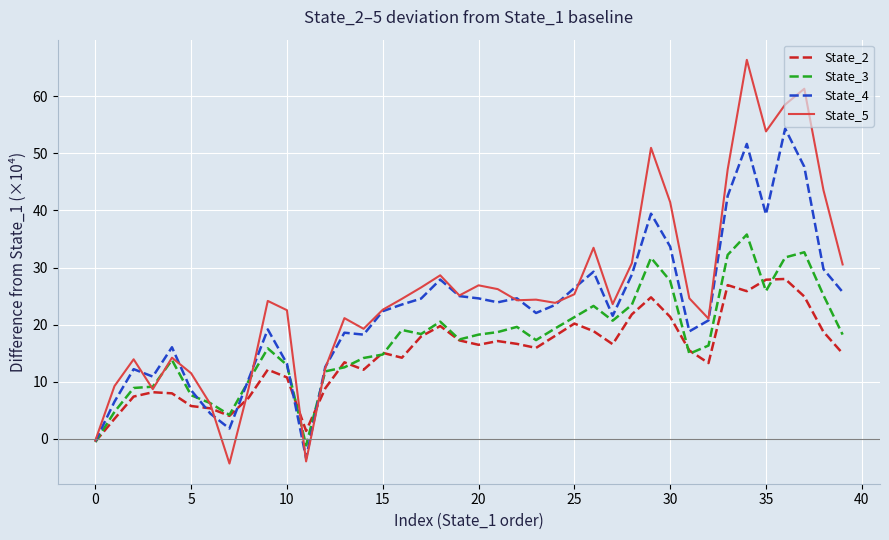

List the series in order of their overall mean, highest first.

State_5, State_4, State_3, State_2